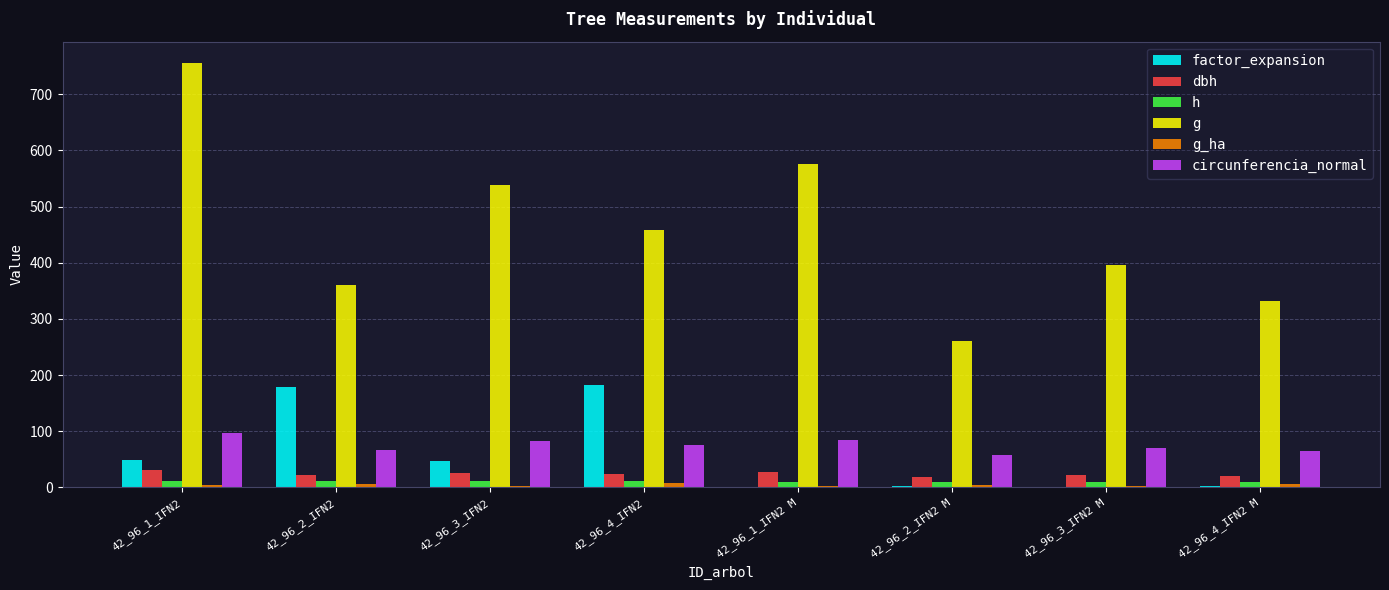

Which series has the largest total across all categories?

g